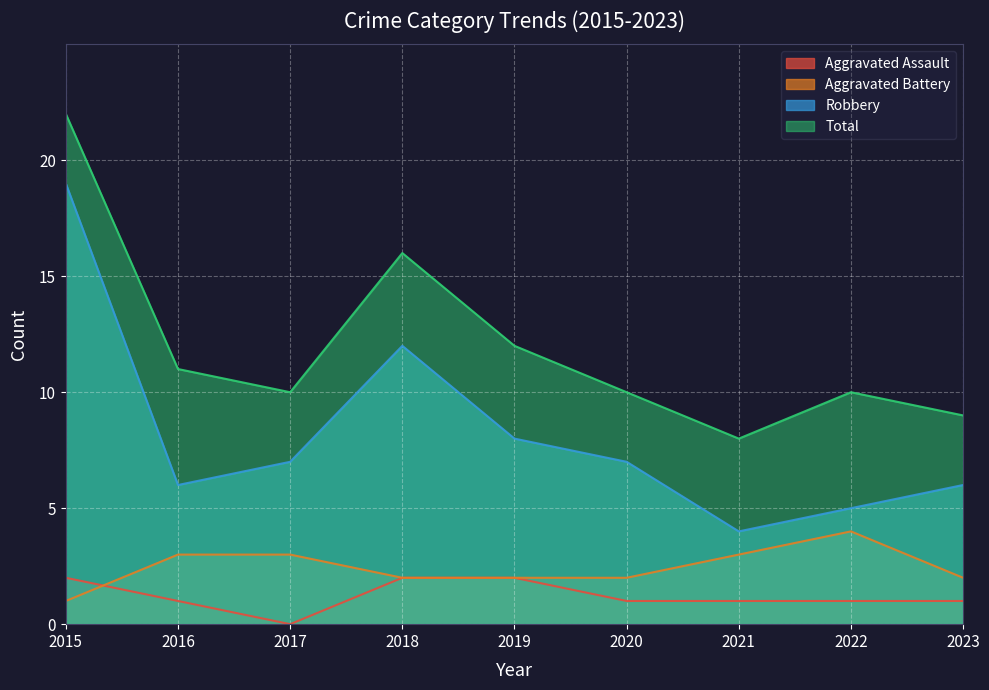

What is the difference between the maximum and minimum values in the Aggravated Battery series?

3